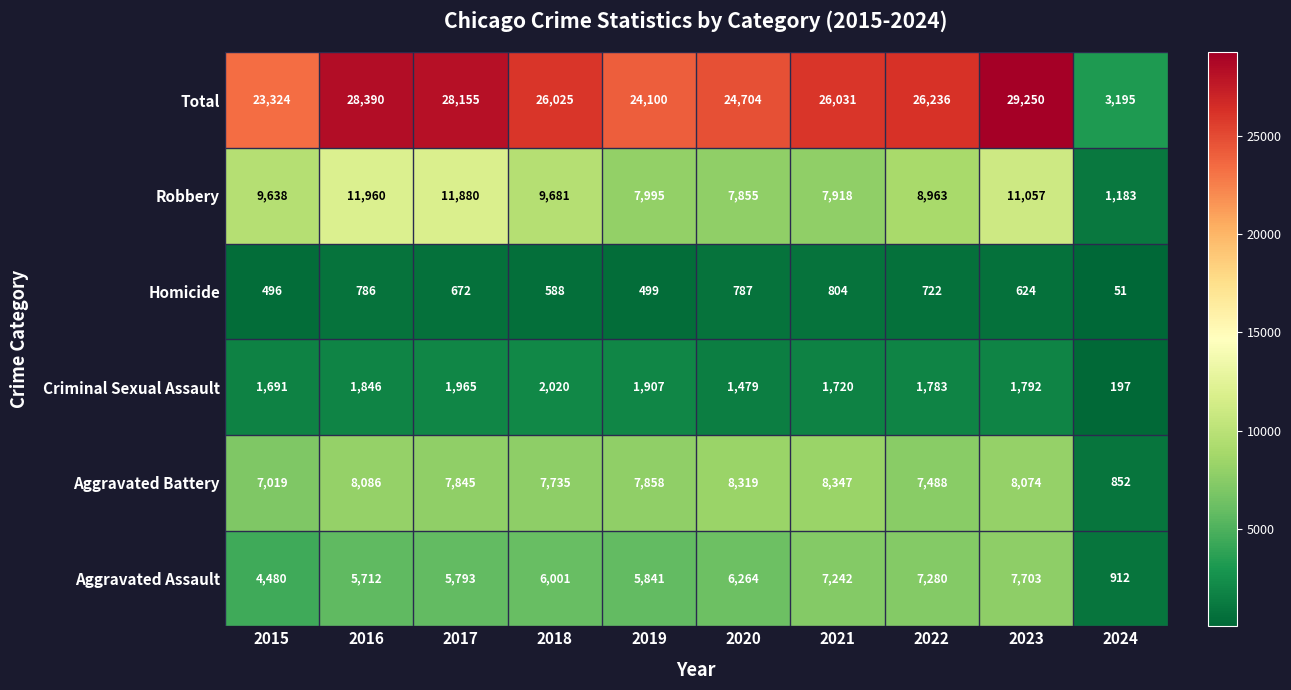

How many data points in Criminal Sexual Assault are less than 1792?

5